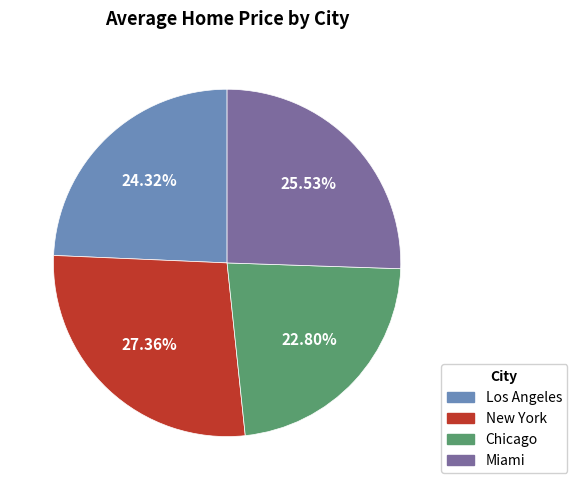

To the nearest percent, what percentage of the pie is Los Angeles?

24%